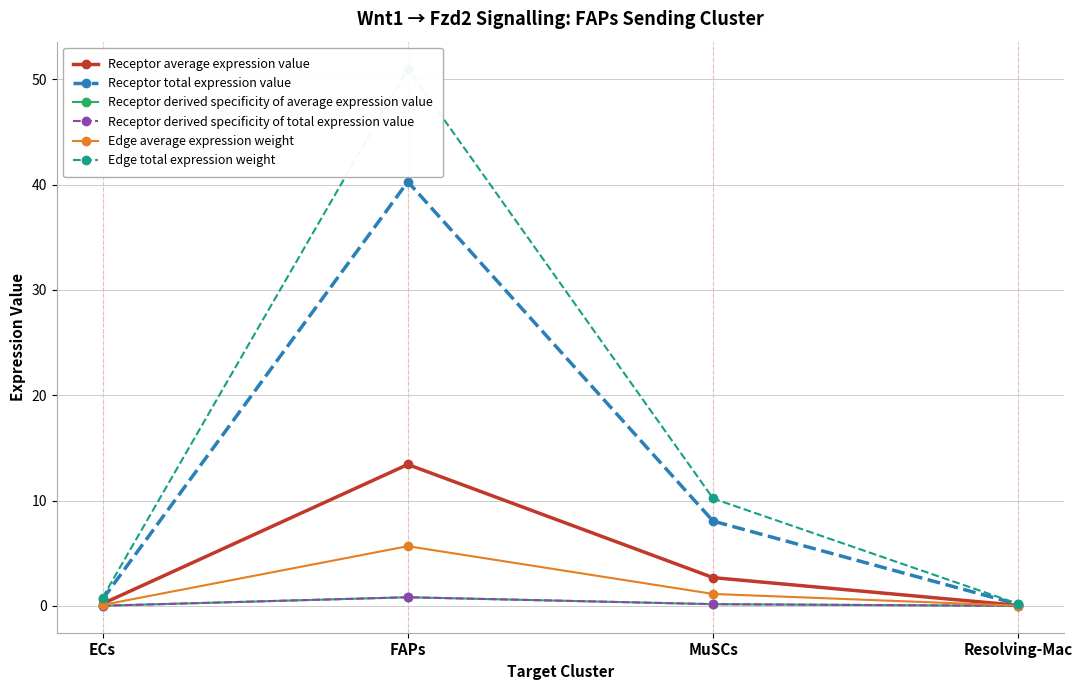

Does the chart display data point markers on the line(s)?

Yes